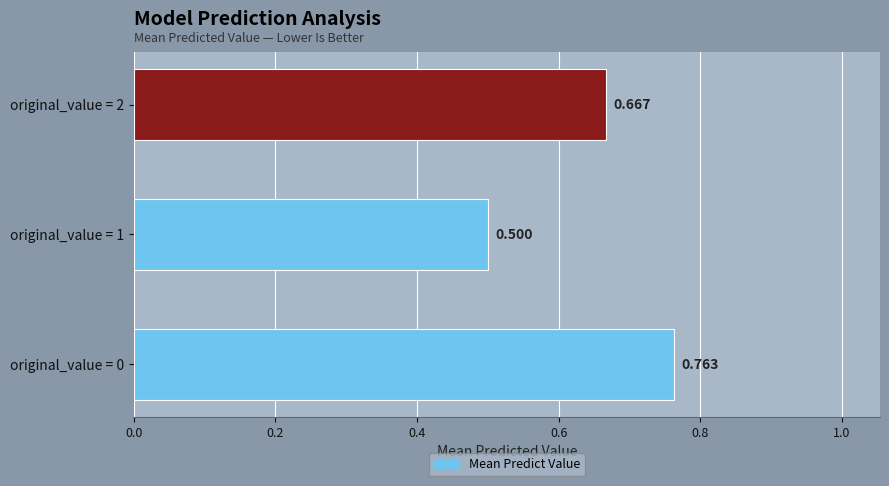

What is the sum of all values?

1.9